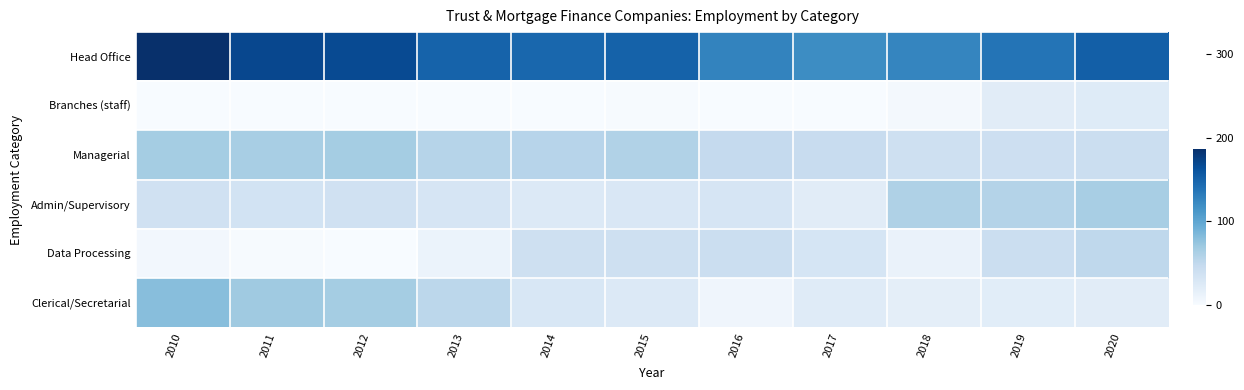

What is the difference between the highest and lowest values at 2017?

120